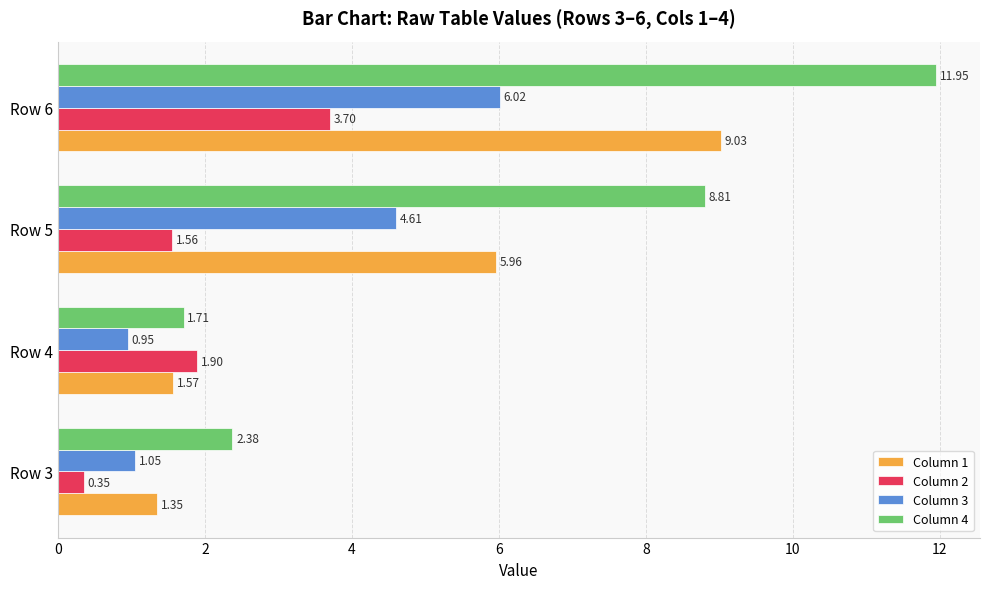

Rank the series by their maximum value, from lowest to highest.

Column 2, Column 3, Column 1, Column 4